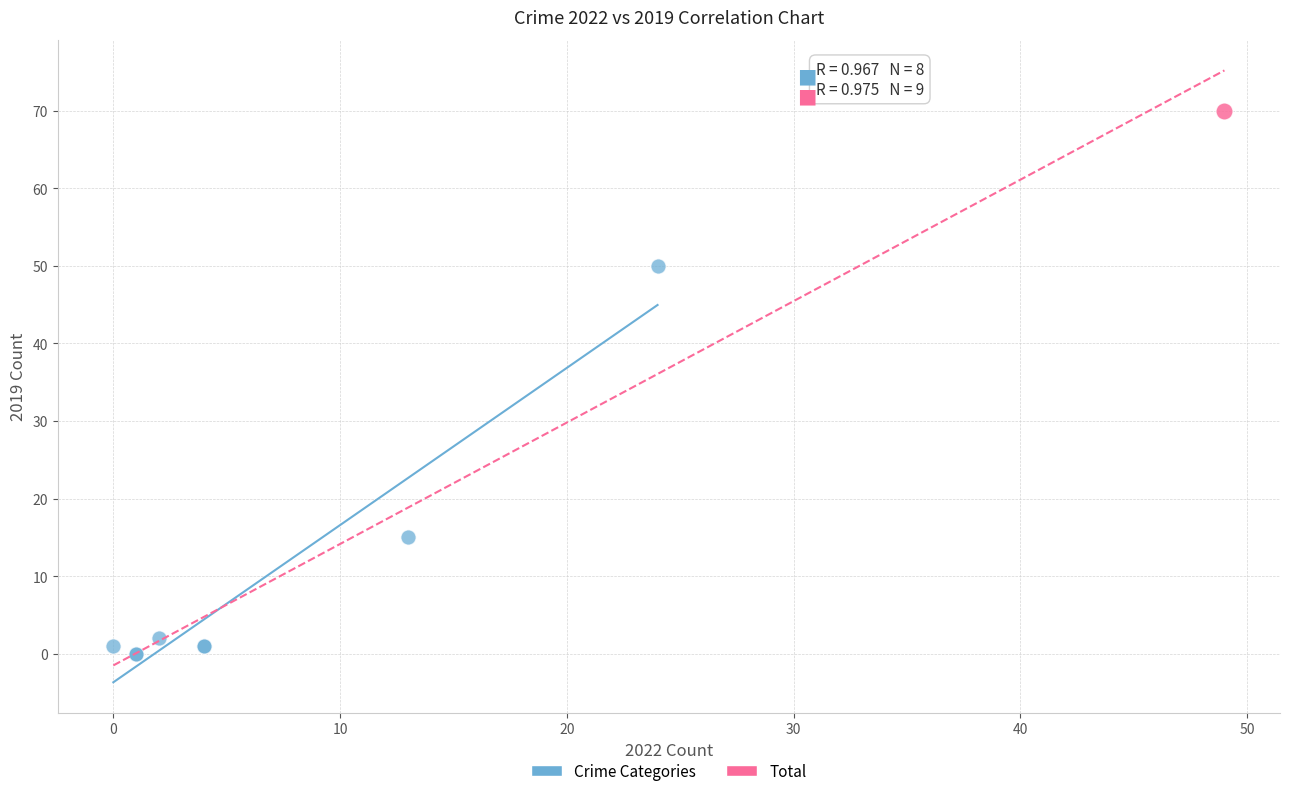

What are all the series names shown in the legend?

Crime Categories, Total